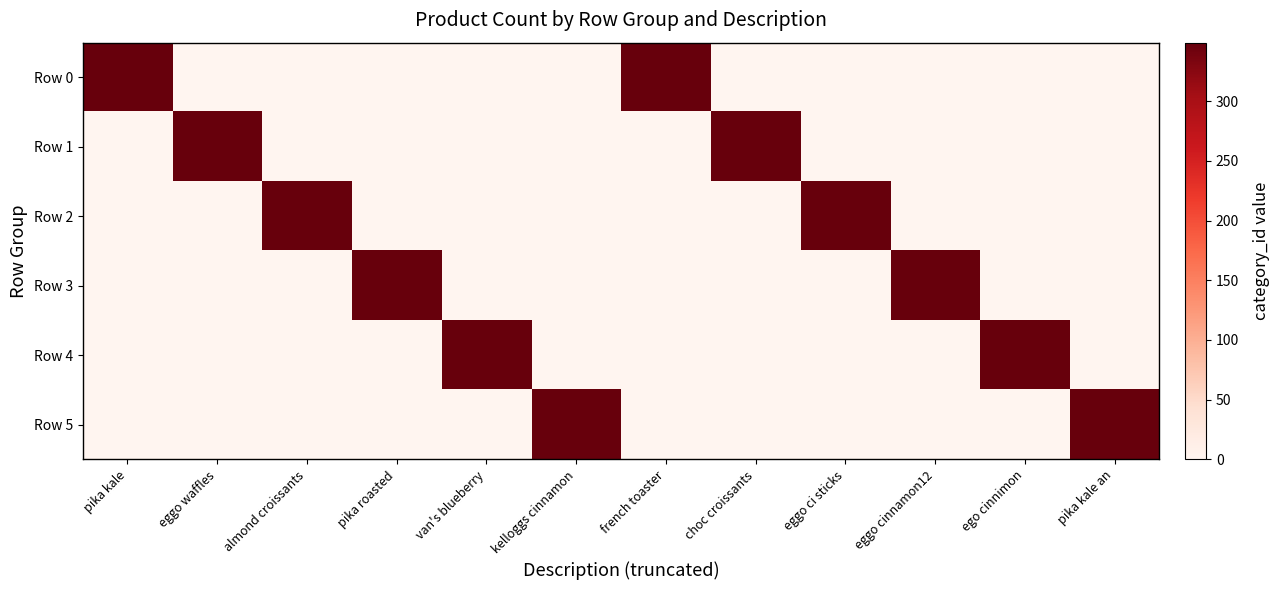

Reading left to right, list all the values displayed in this chart.

Row 0: pika kale=349	eggo waffles=0	almond croissants=0	pika roasted=0	van's blueberry=0	kelloggs cinnamon=0	french toaster=349	choc croissants=0	eggo ci sticks=0	eggo cinnamon12=0	ego cinnimon=0	pika kale an=0
Row 1: pika kale=0	eggo waffles=349	almond croissants=0	pika roasted=0	van's blueberry=0	kelloggs cinnamon=0	french toaster=0	choc croissants=349	eggo ci sticks=0	eggo cinnamon12=0	ego cinnimon=0	pika kale an=0
Row 2: pika kale=0	eggo waffles=0	almond croissants=349	pika roasted=0	van's blueberry=0	kelloggs cinnamon=0	french toaster=0	choc croissants=0	eggo ci sticks=349	eggo cinnamon12=0	ego cinnimon=0	pika kale an=0
Row 3: pika kale=0	eggo waffles=0	almond croissants=0	pika roasted=349	van's blueberry=0	kelloggs cinnamon=0	french toaster=0	choc croissants=0	eggo ci sticks=0	eggo cinnamon12=349	ego cinnimon=0	pika kale an=0
Row 4: pika kale=0	eggo waffles=0	almond croissants=0	pika roasted=0	van's blueberry=349	kelloggs cinnamon=0	french toaster=0	choc croissants=0	eggo ci sticks=0	eggo cinnamon12=0	ego cinnimon=349	pika kale an=0
Row 5: pika kale=0	eggo waffles=0	almond croissants=0	pika roasted=0	van's blueberry=0	kelloggs cinnamon=349	french toaster=0	choc croissants=0	eggo ci sticks=0	eggo cinnamon12=0	ego cinnimon=0	pika kale an=349